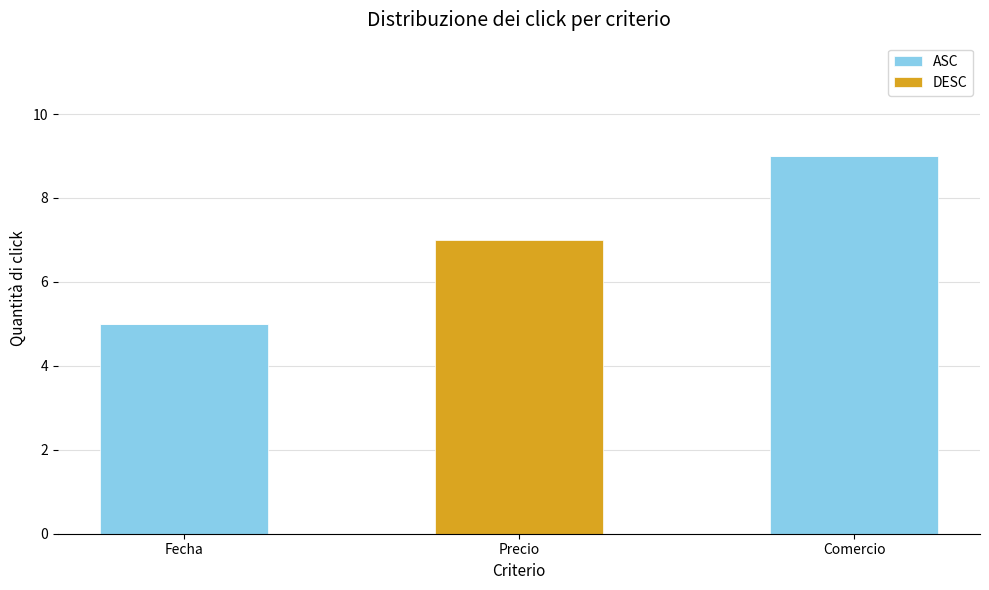

Reading left to right, what are the values for ASC?

Fecha=5	Precio=0	Comercio=9